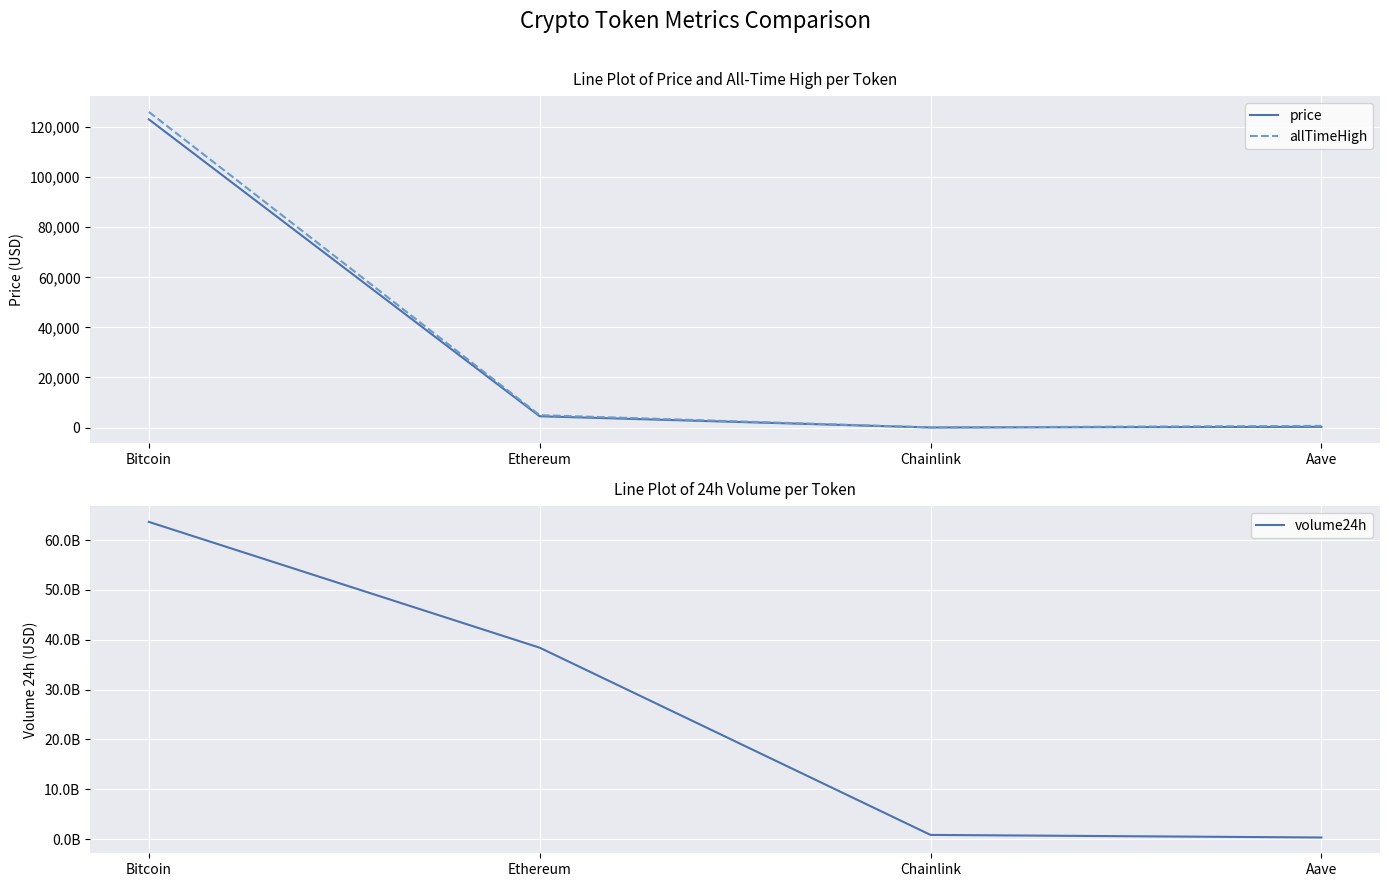

The value of volume24h at Bitcoin is 114206405152.6. True or false?

False